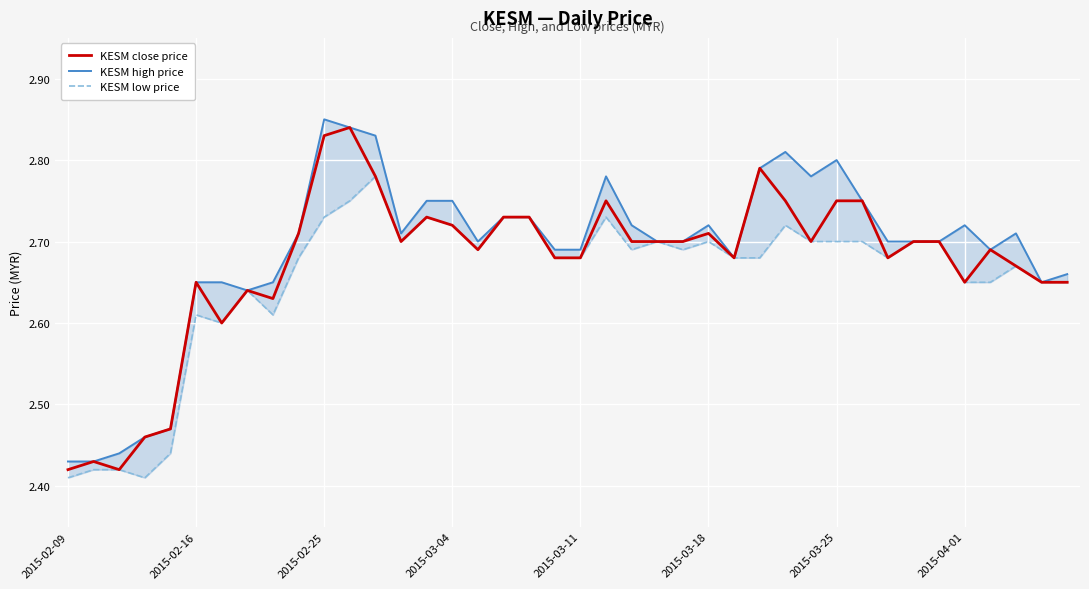

Read the KESM low price value at 2015-02-25.

2.7